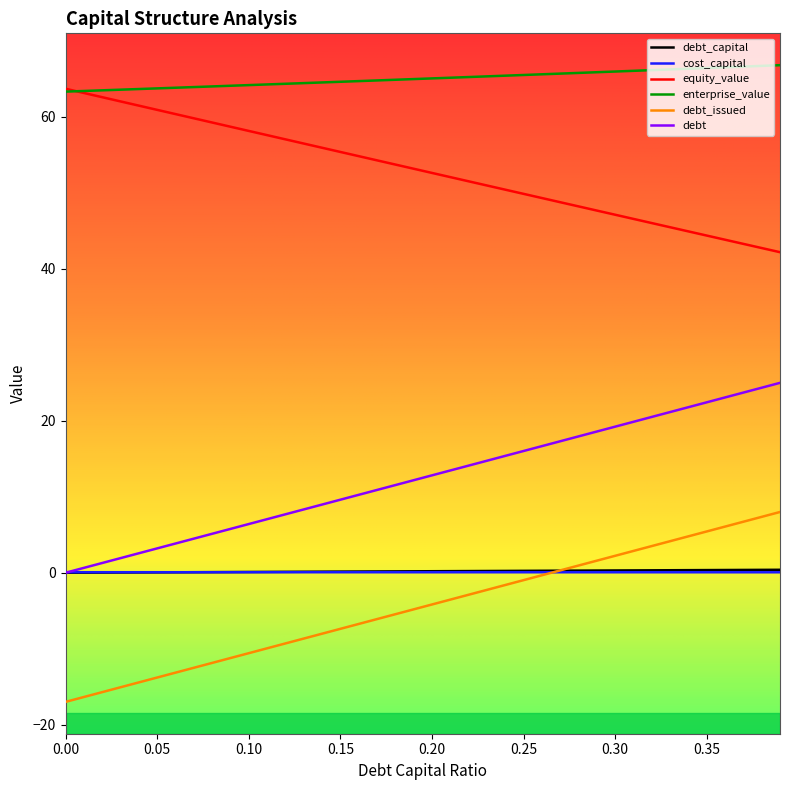

What is the highest value of the debt_issued series?

8.0